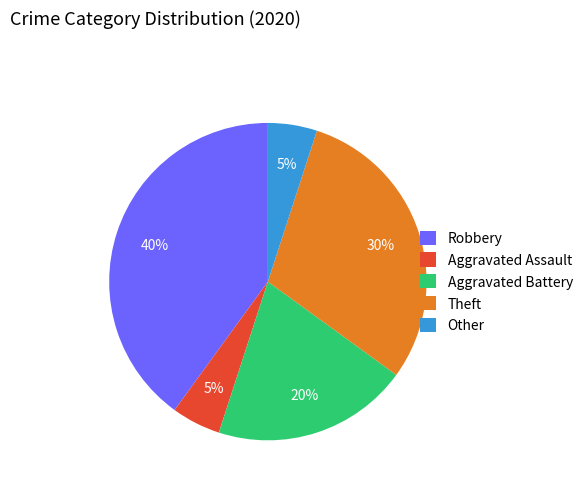

Is there any slice that represents more than half of the pie?

No